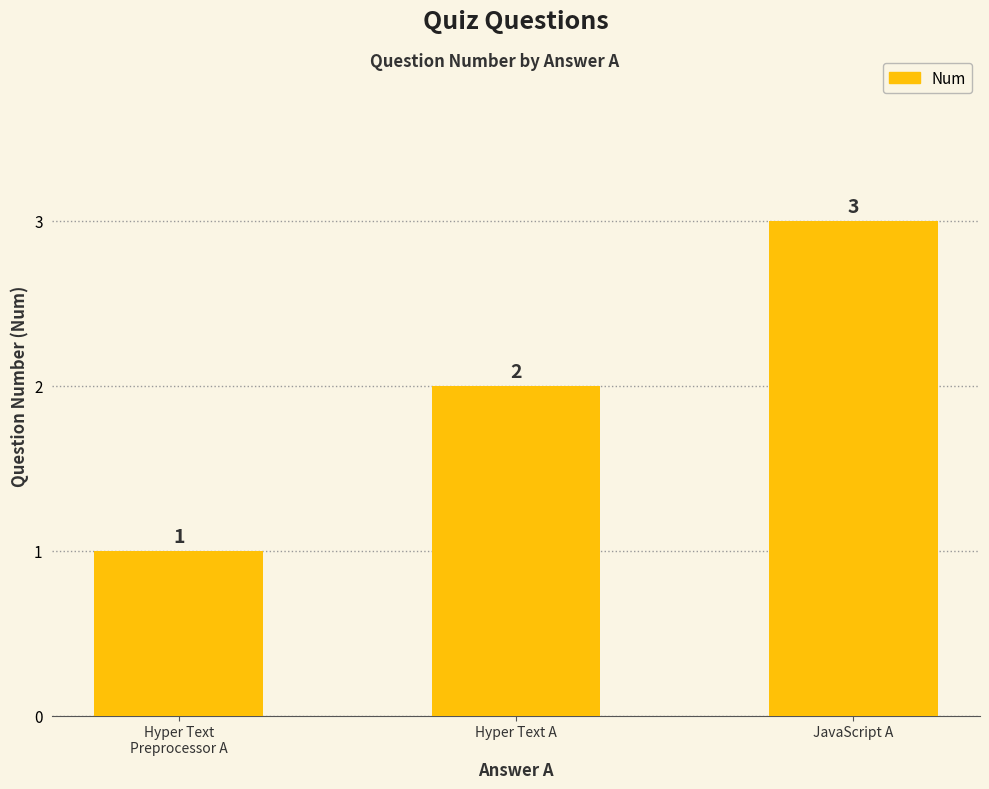

Rank the categories by value from highest to lowest.

JavaScript A, Hyper Text A, Hyper Text
Preprocessor A